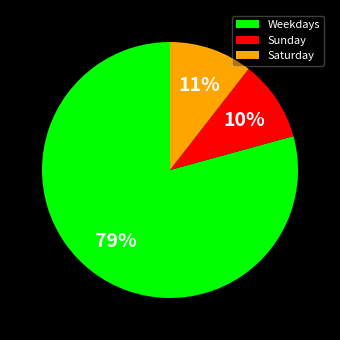

Is it true that Saturday is 11% of the pie?

True